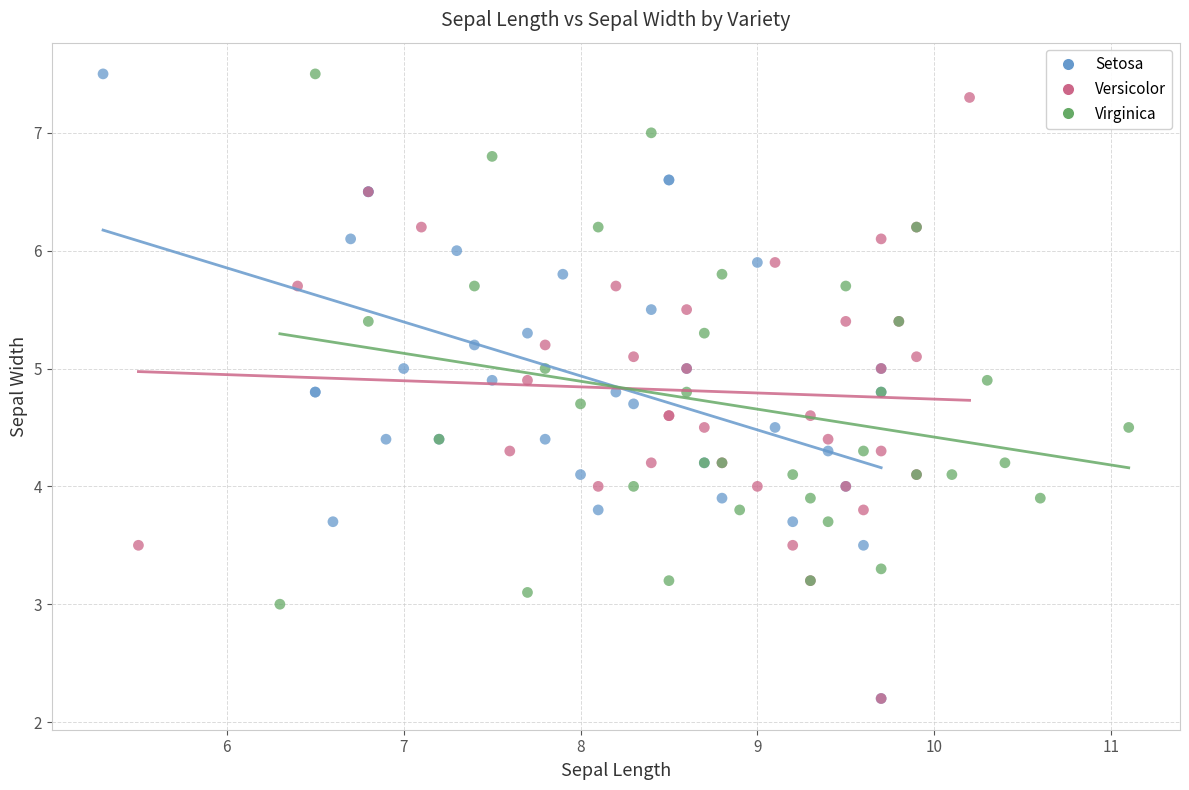

What are all the series names shown in the legend?

Setosa, Versicolor, Virginica